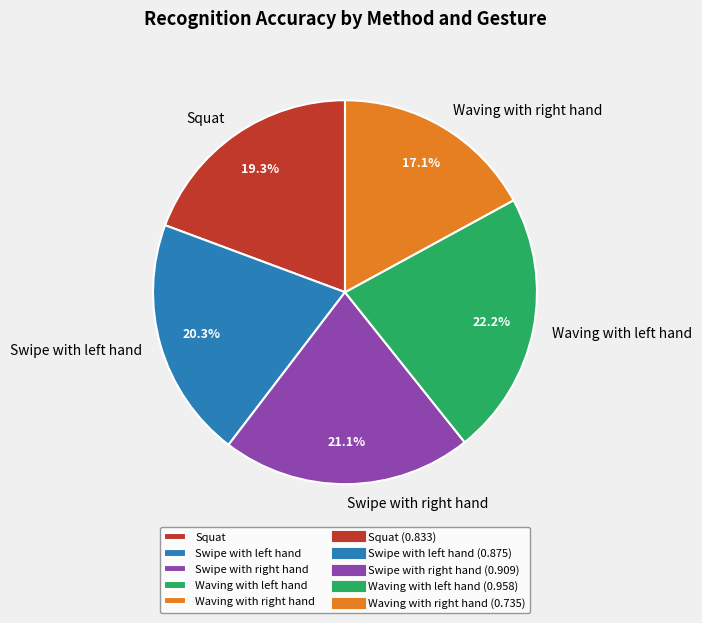

What is the largest slice in the pie chart?

Waving with left hand